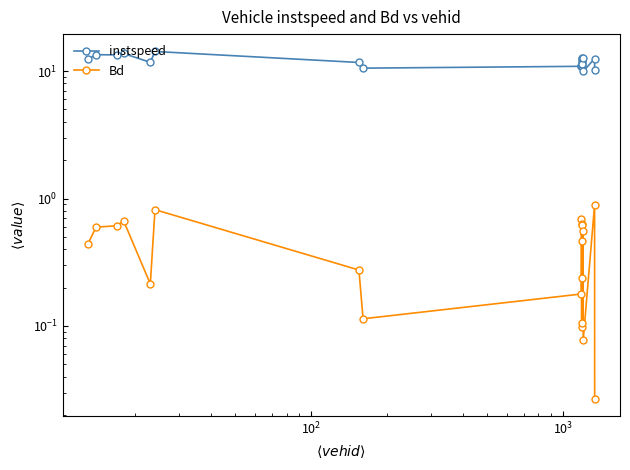

Is the value of Bd at $\mathdefault{10^{3}}$ greater than the value of instspeed at 14?

No